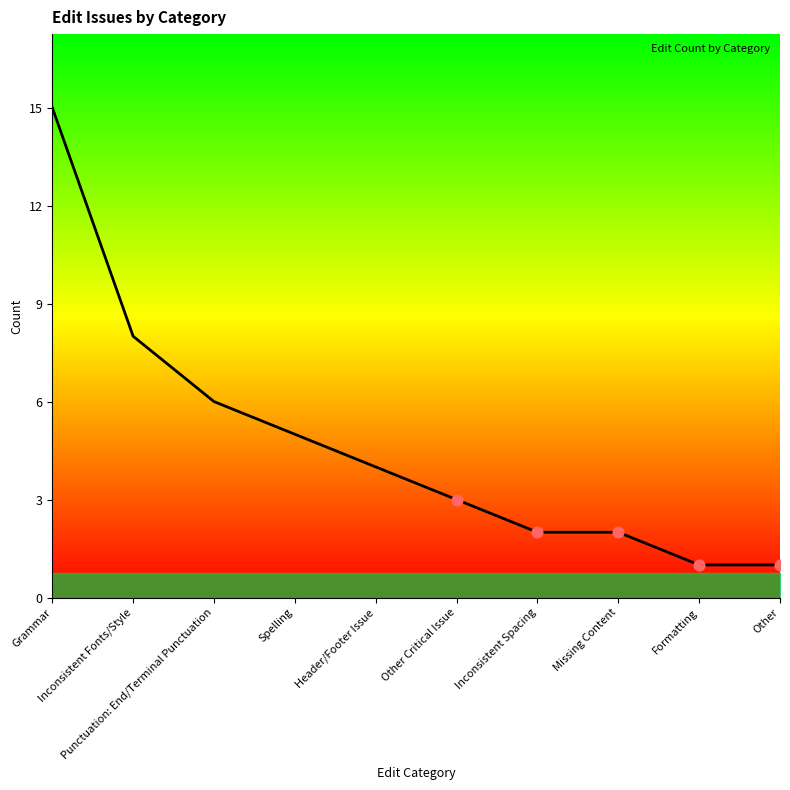

What is the change in value from Spelling to Other?

-4